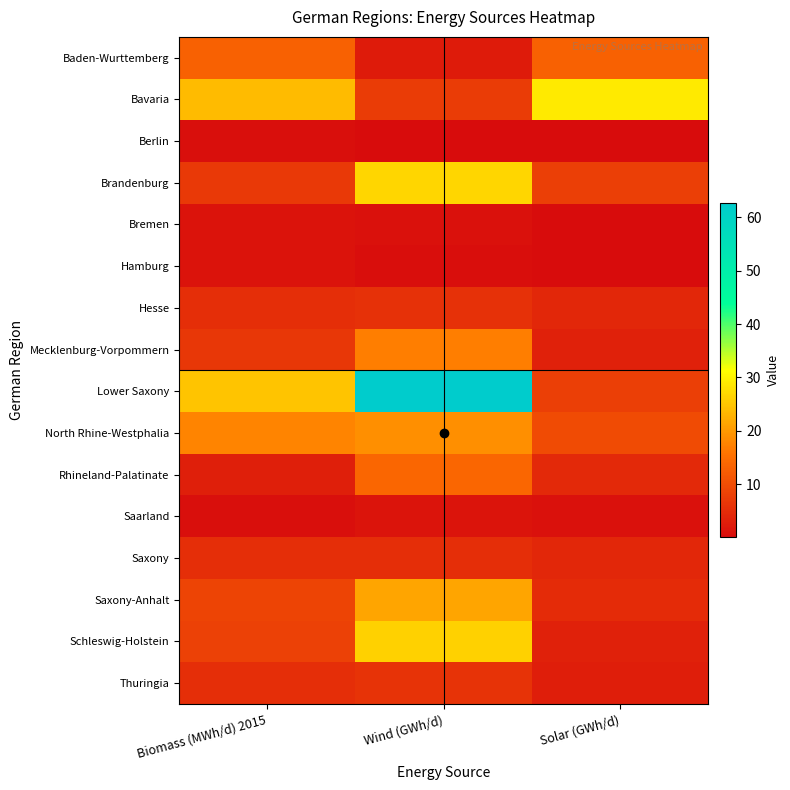

Rank the series by their maximum value, from lowest to highest.

Berlin, Bremen, Hamburg, Saarland, Saxony, Hesse, Thuringia, Baden-Wurttemberg, Rhineland-Palatinate, Mecklenburg-Vorpommern, North Rhine-Westphalia, Saxony-Anhalt, Schleswig-Holstein, Brandenburg, Bavaria, Lower Saxony